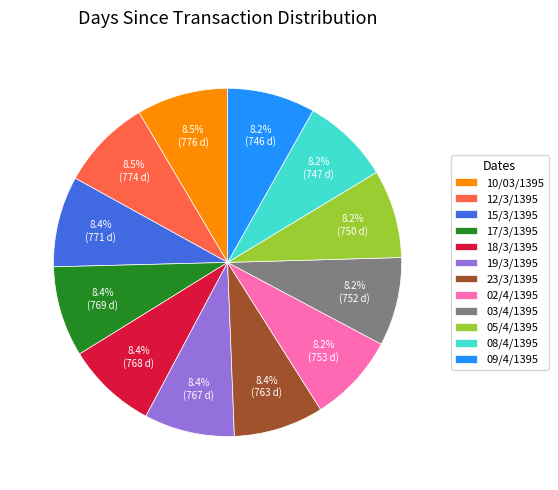

Approximately how many times larger is the value at 02/4/1395 compared to 05/4/1395?

1.0